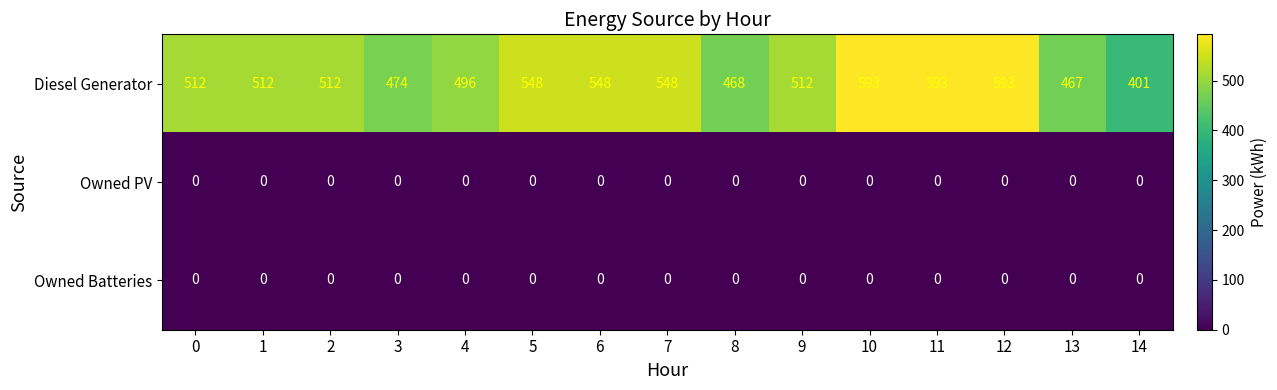

Is the value of Owned PV at 13 greater than the value of Diesel Generator at 5?

No